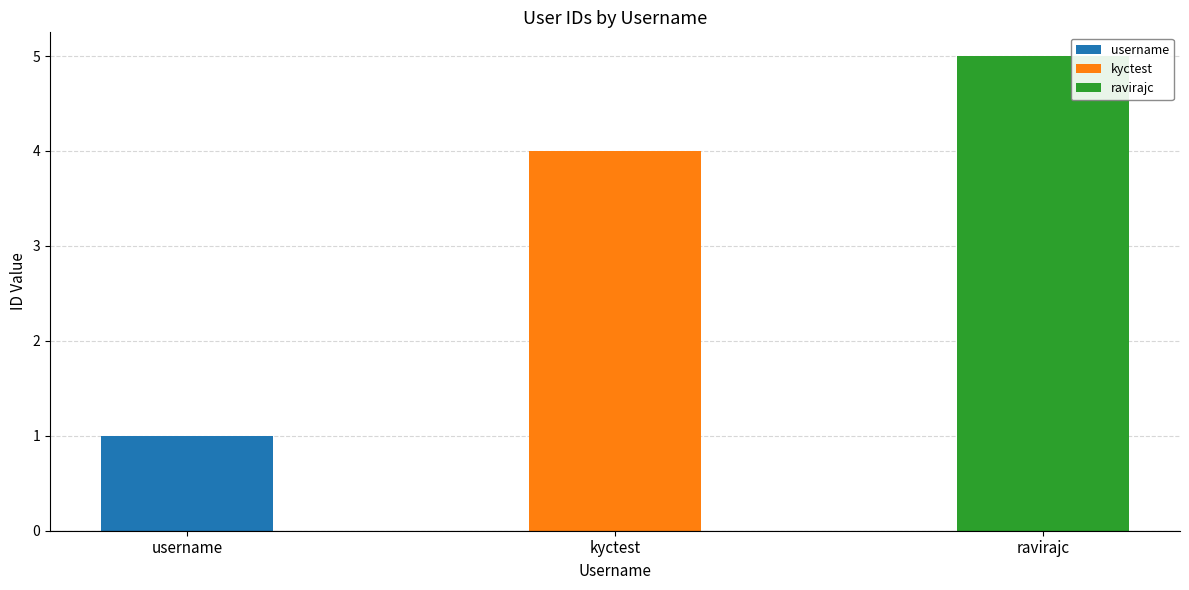

Between kyctest and username, which is larger?

kyctest